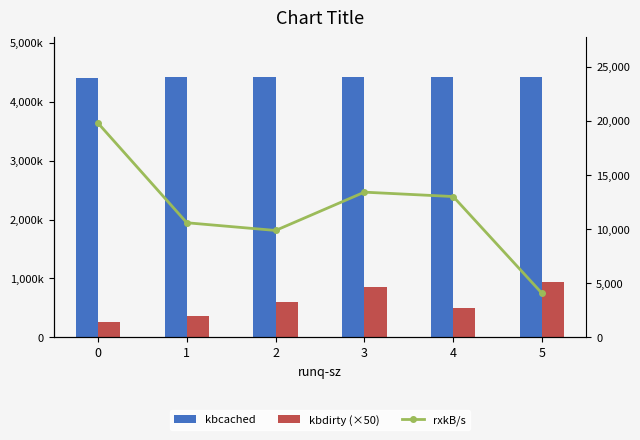

Which category has the highest value across all series?

3